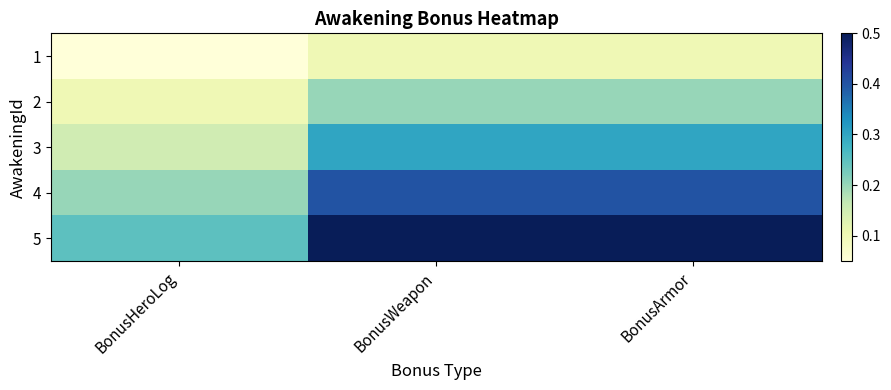

At which category is the sum across all series the highest?

BonusWeapon